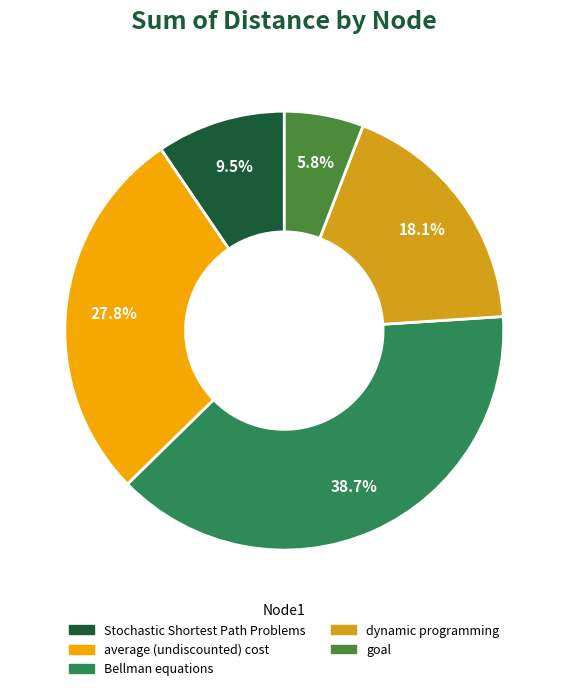

Which category has the biggest portion of the pie?

Bellman equations